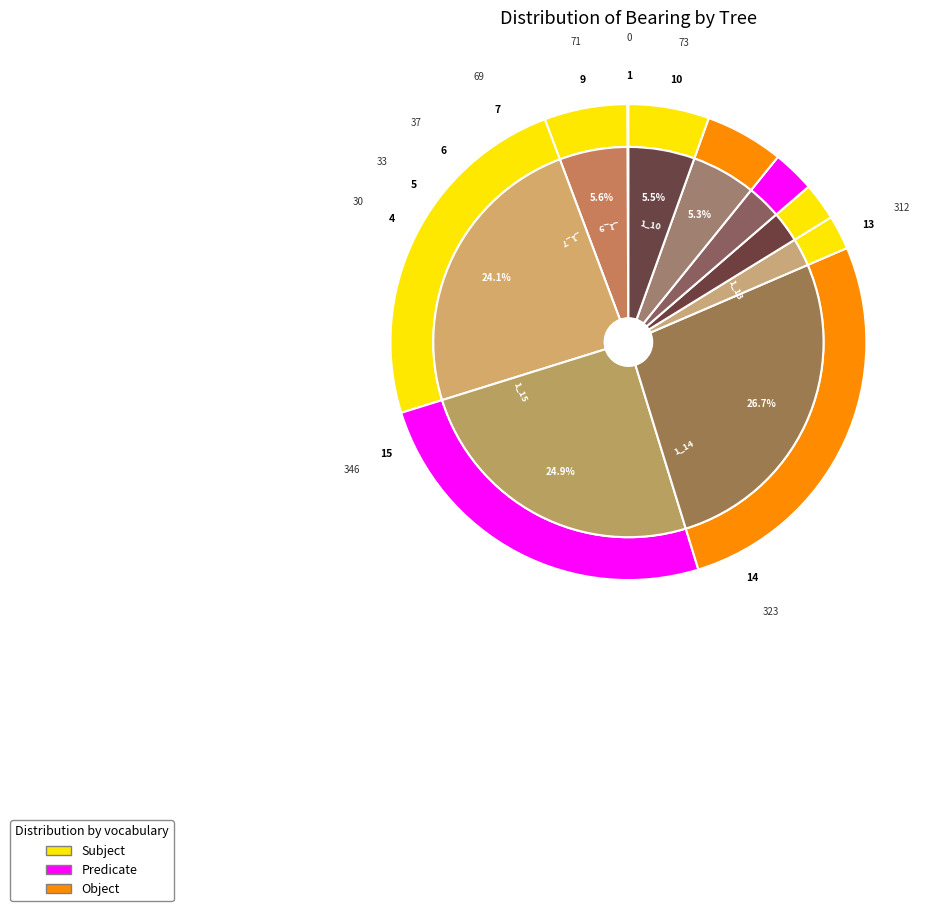

True or false: IFN4_24_931_A_1_9 accounts for 5% of the total.

True